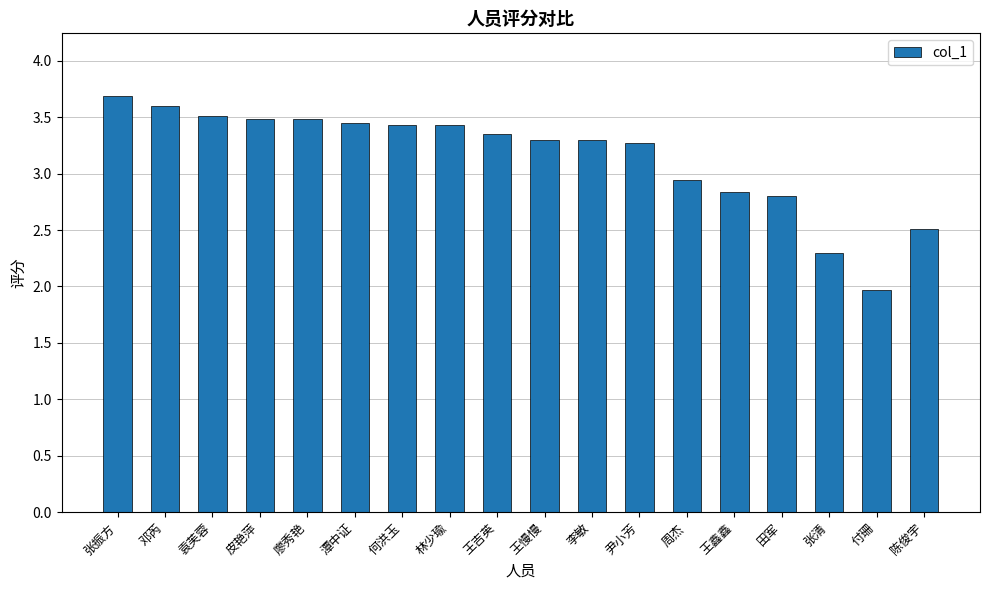

What is the label of the 18th bar from the right?

张振方